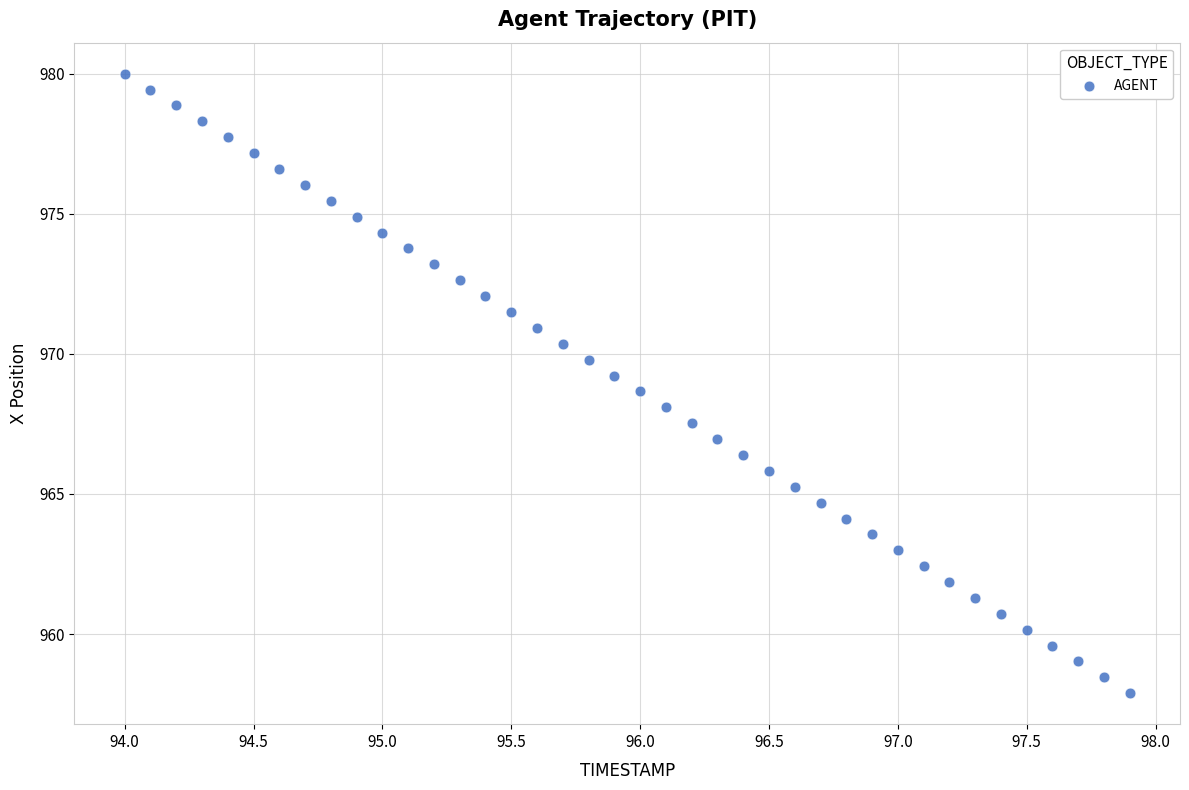

What is the range of Y values (max minus min)?

22.1